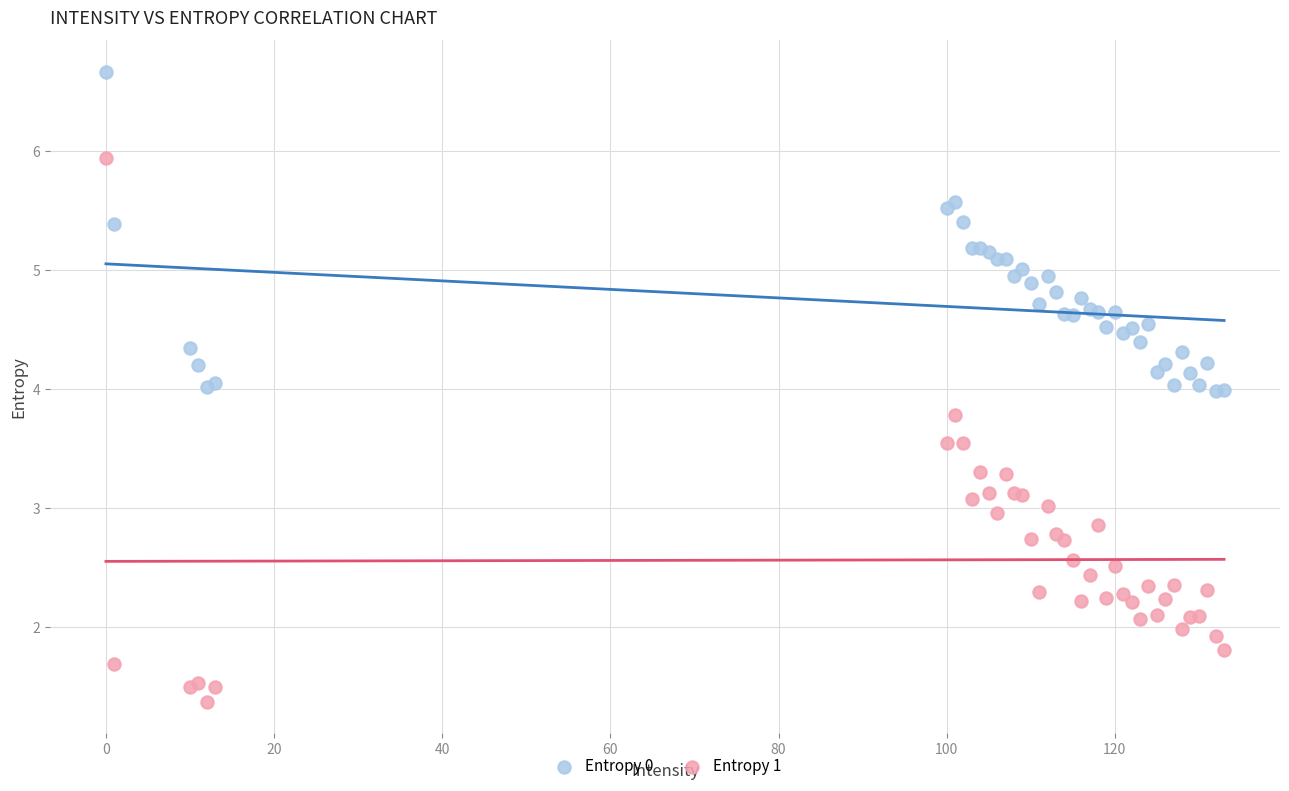

What is the X range (max minus min) for the scatter plot?

133.0